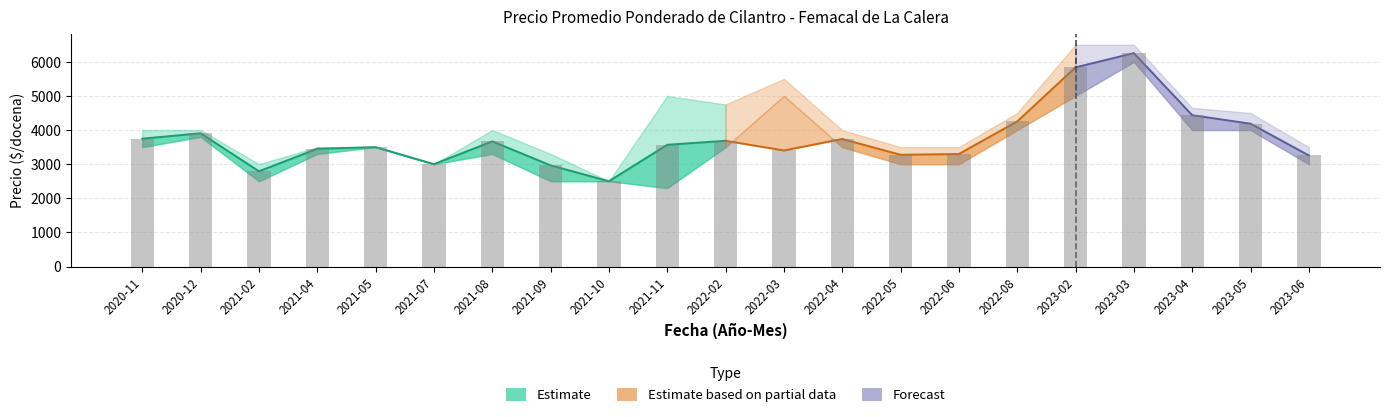

Are the bars grouped side by side (vs. stacked)?

Yes